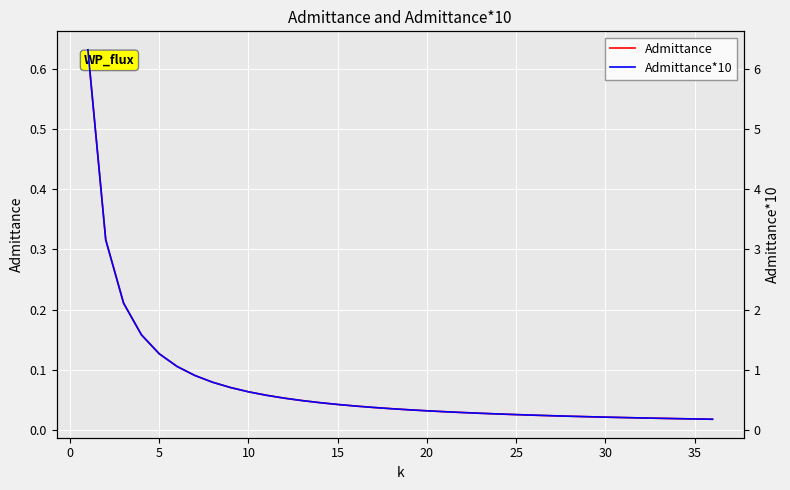

List the series in order of their peak value, lowest first.

Admittance, Admittance*10